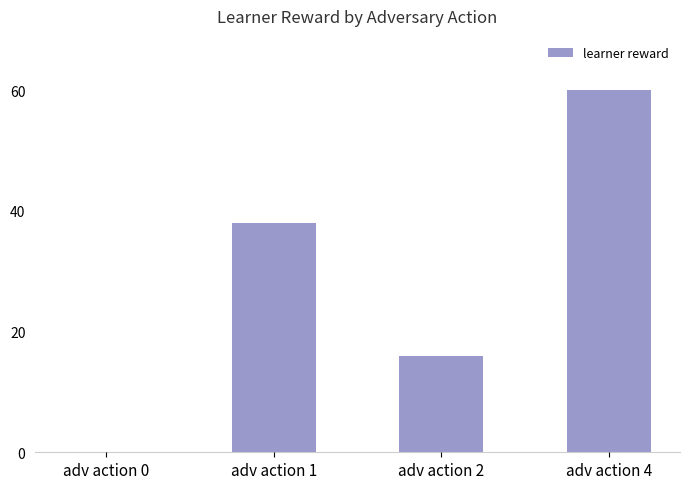

True or false: the data shows 23 at adv action 1.

False